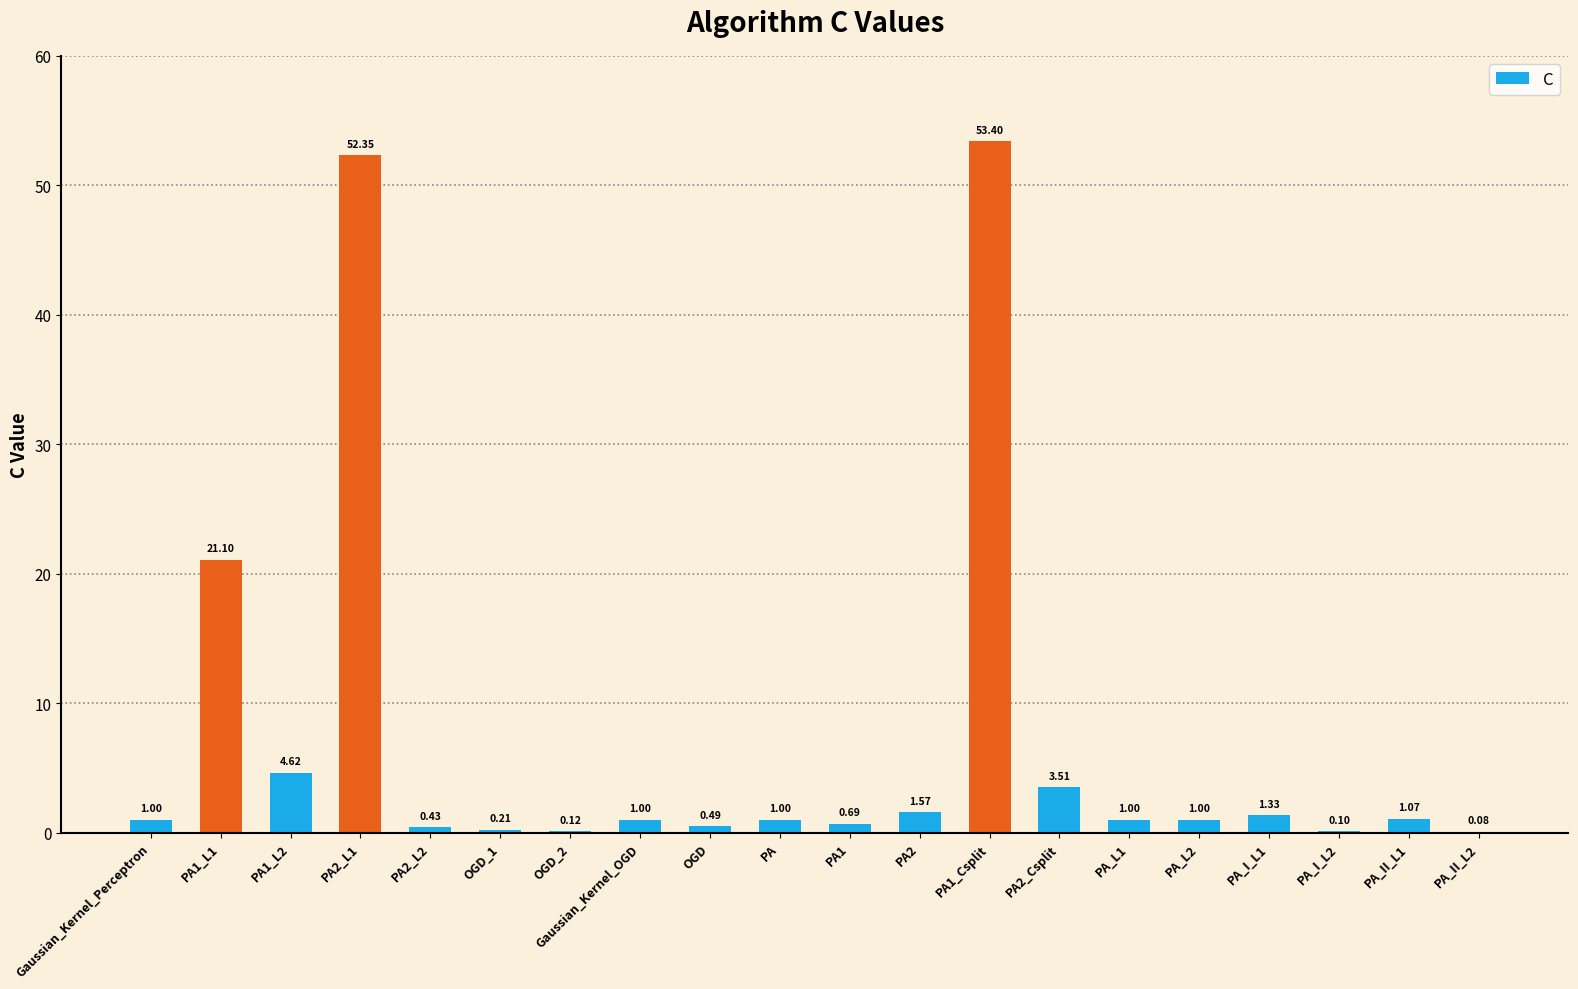

What is the sum of all values?

146.1